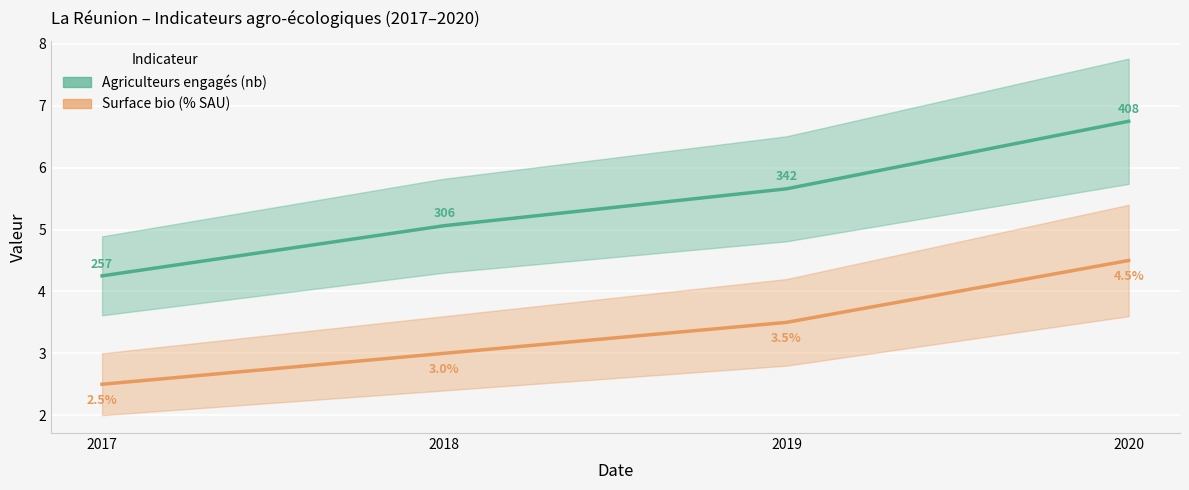

Which label corresponds to the smallest value in the chart?

2017